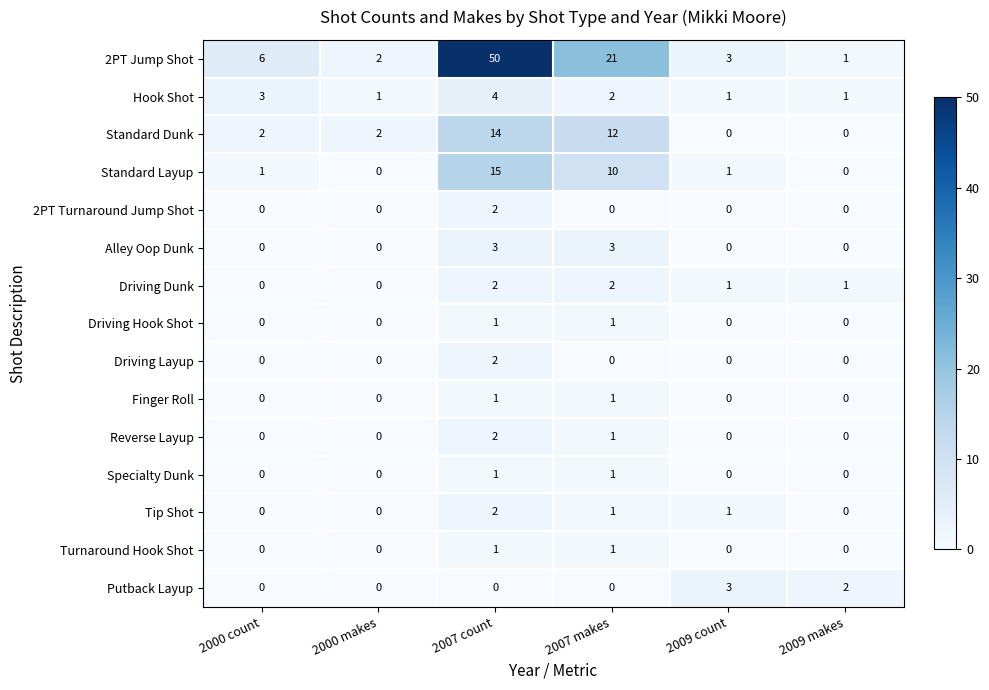

Between 2000 makes and 2007 makes, which series saw the biggest shift?

2PT Jump Shot